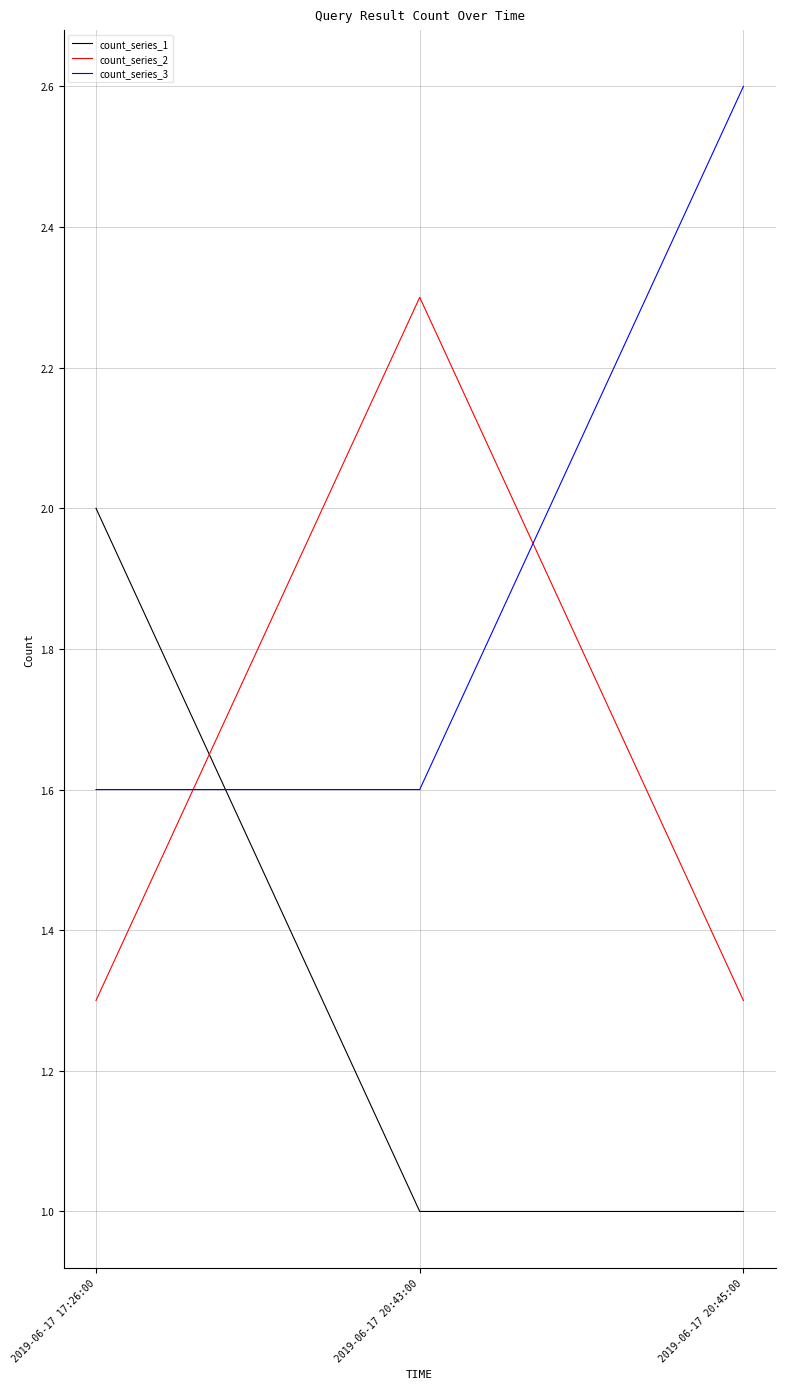

What value does the count_series_1 series have at 2019-06-17 17:26:00?

2.0